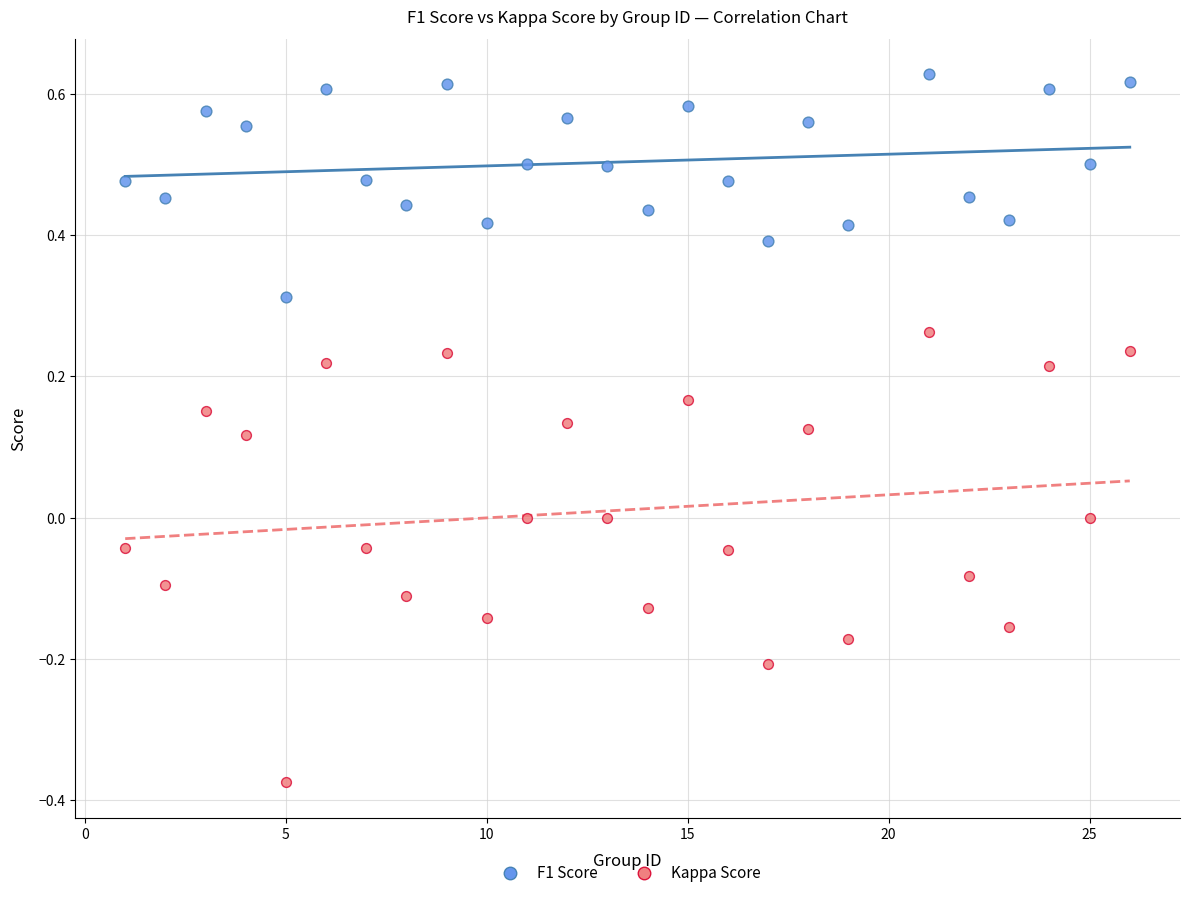

Which series reaches the minimum Y coordinate?

Kappa Score